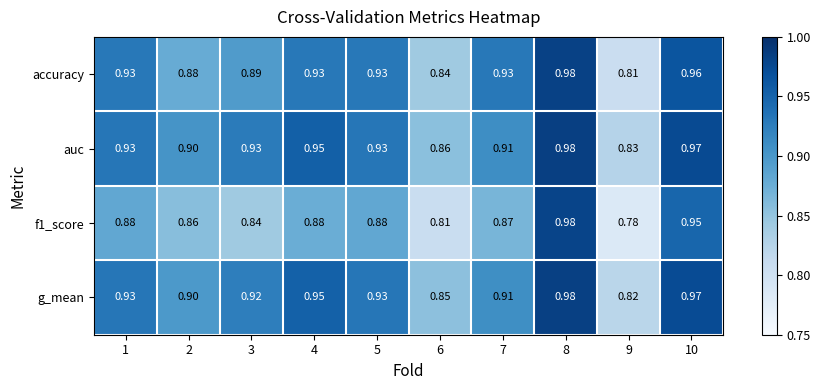

Is the value of accuracy at 2 greater than the value of g_mean at 9?

Yes